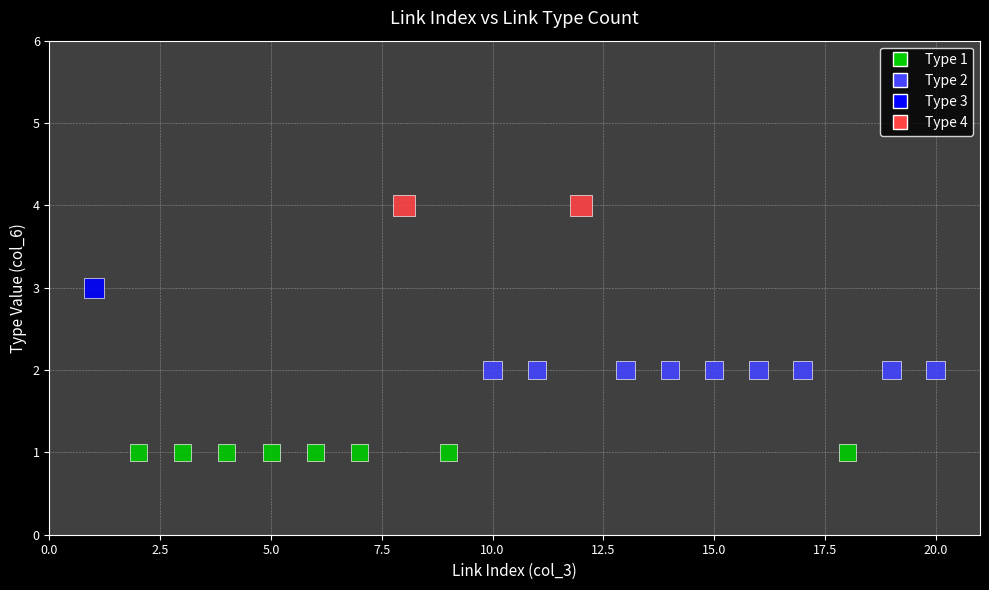

What is the range of X values (max minus min)?

19